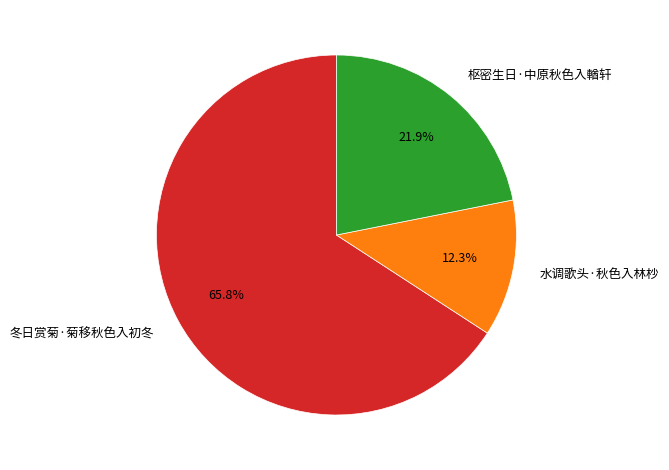

Is it true that 水调歌头·秋色入林杪 is 12% of the pie?

True